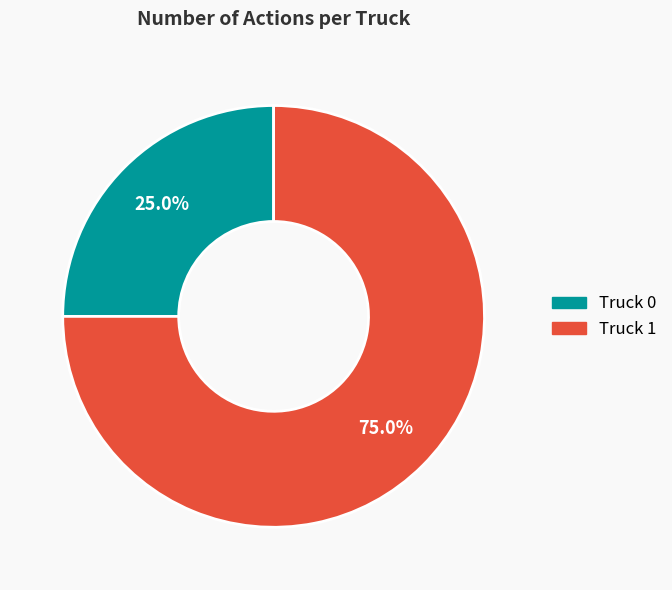

Which has a higher value, Truck 0 or Truck 1?

Truck 1